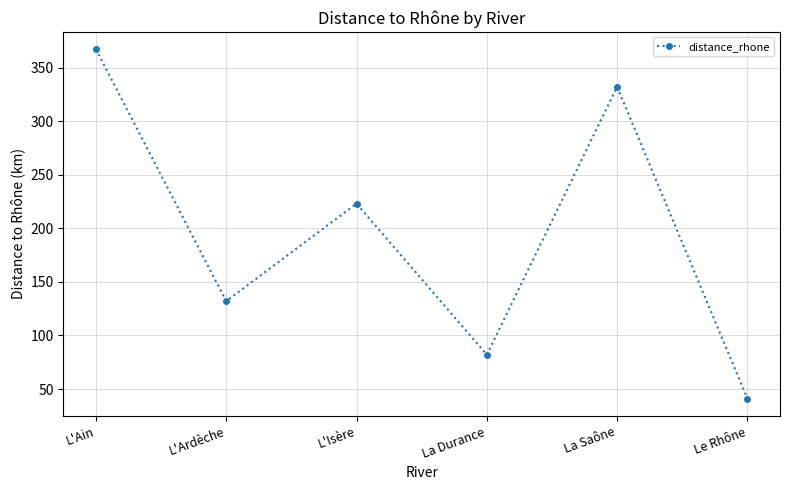

Reading left to right, what are all the values shown in this chart?

L'Ain=367	L'Ardèche=132	L'Isère=223	La Durance=82	La Saône=332	Le Rhône=41